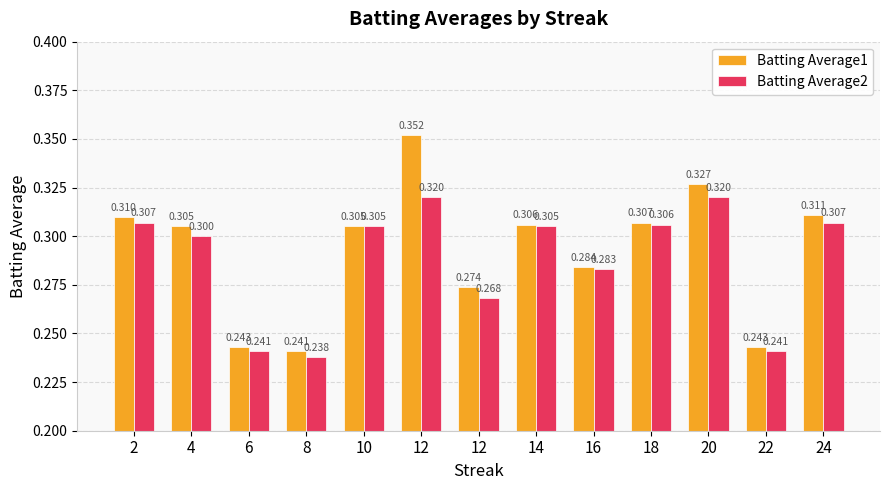

What are all the series names shown in the legend?

Batting Average1, Batting Average2